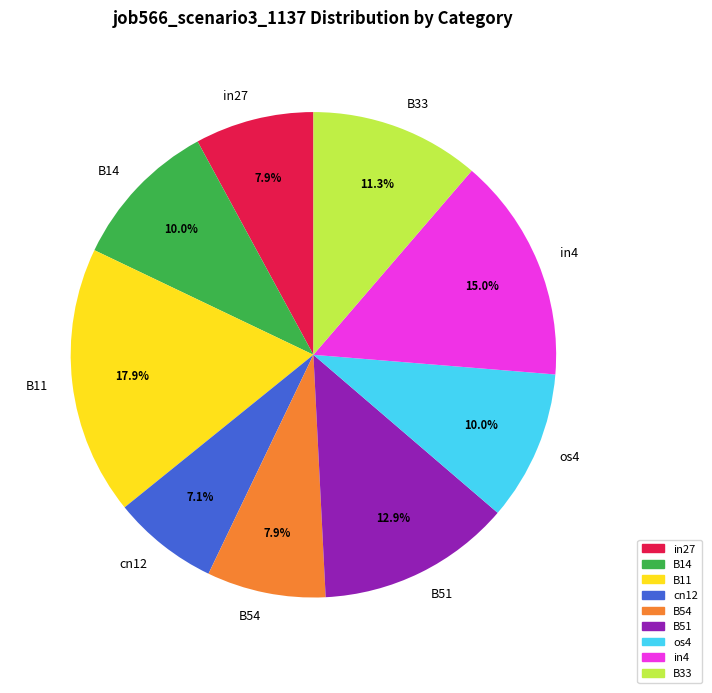

To the nearest percent, what is the combined percentage of B54 and in4?

23%